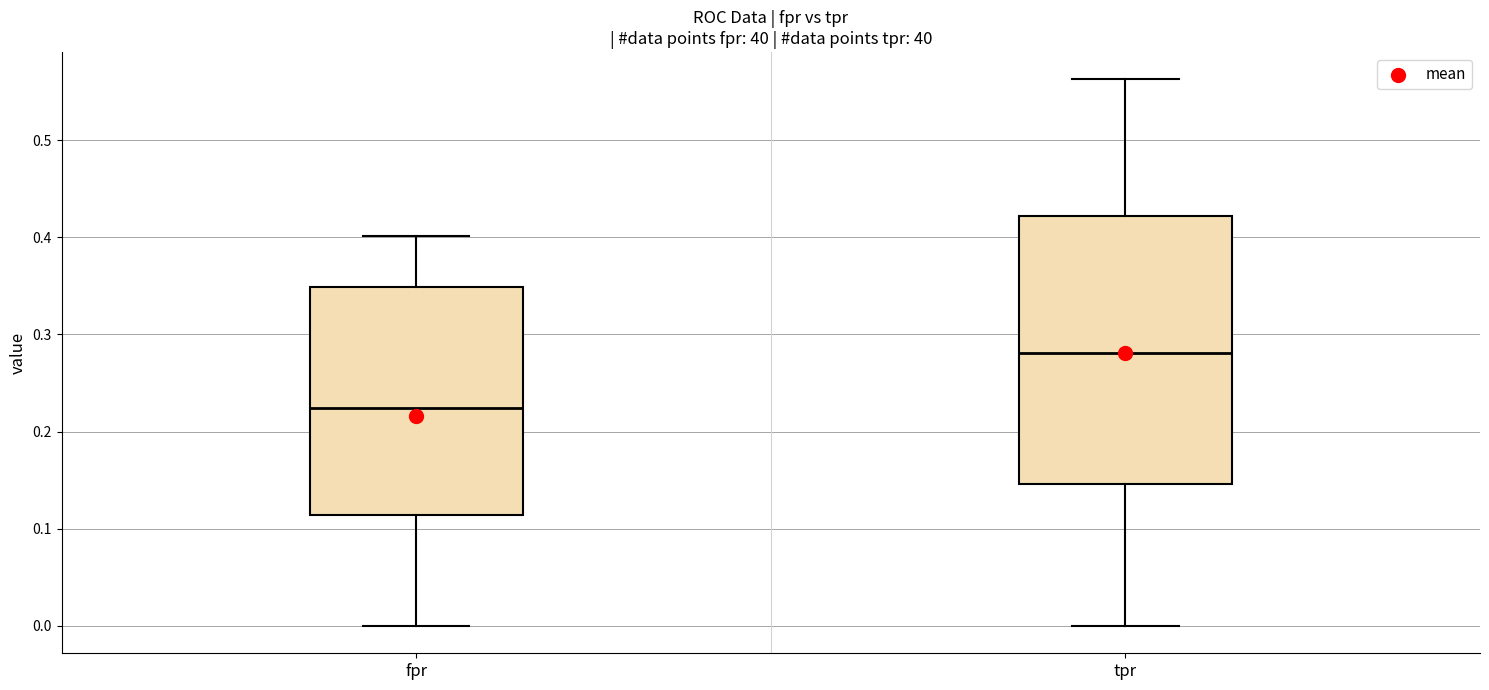

Where is the lower edge of the box for tpr on the y-axis? The values are not printed on the chart, so give them approximately, as read against the axis.

0.15